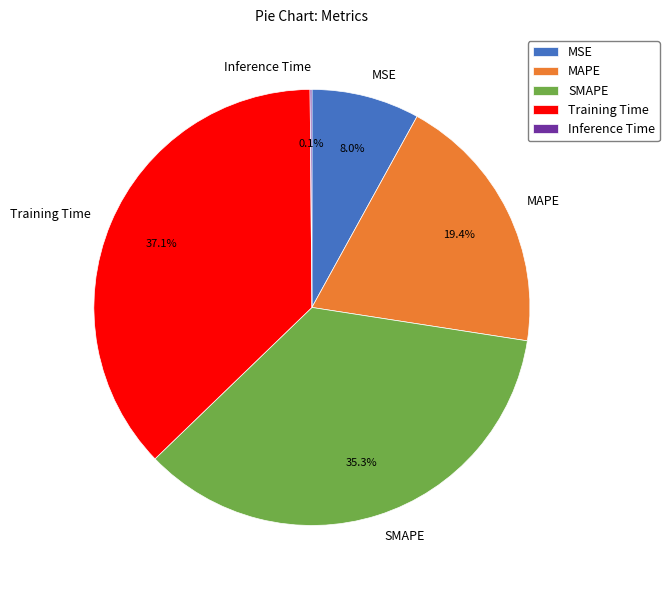

True or false: MSE accounts for 8% of the total.

True